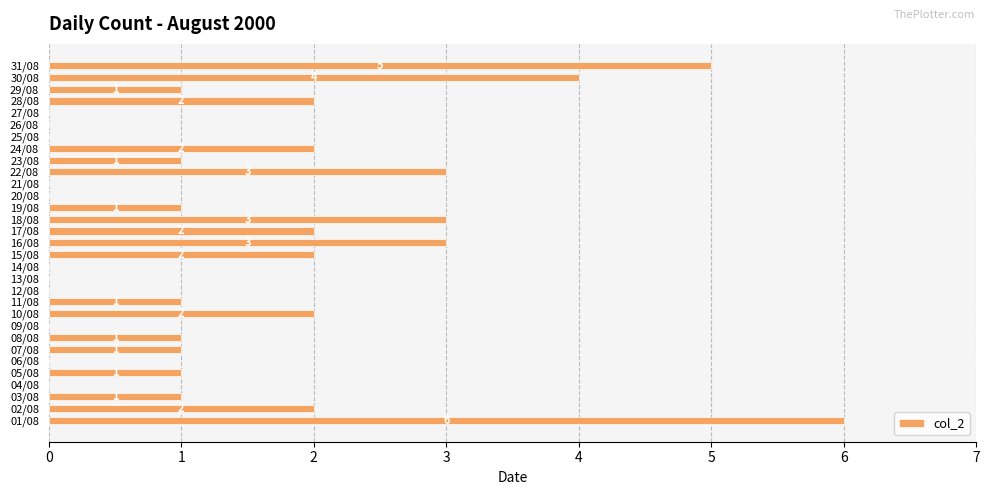

What is the sum of all values?

44